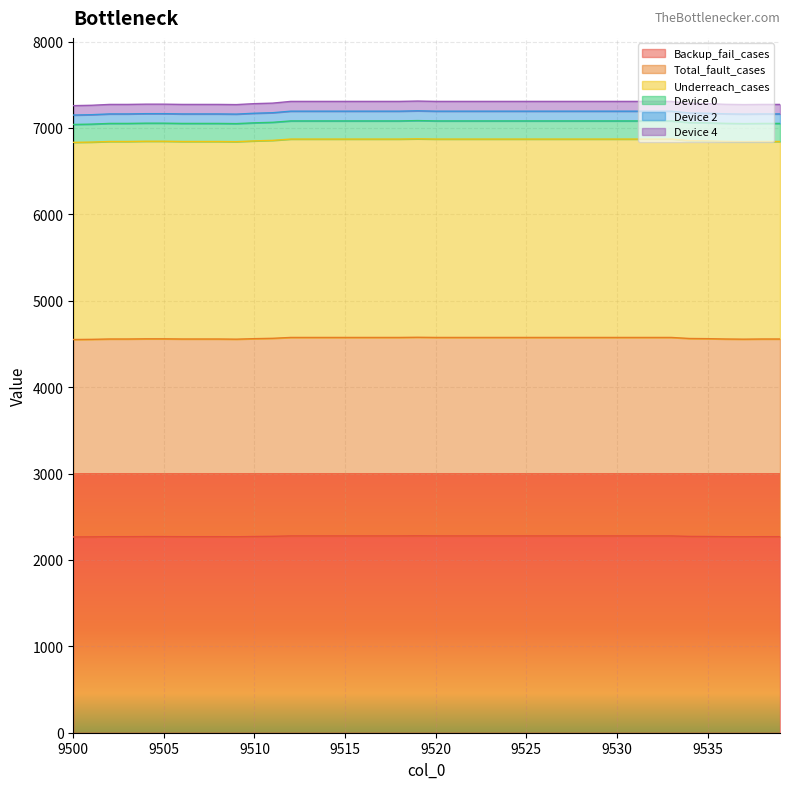

At which label does Backup_fail_cases first exceed 2278?

9519